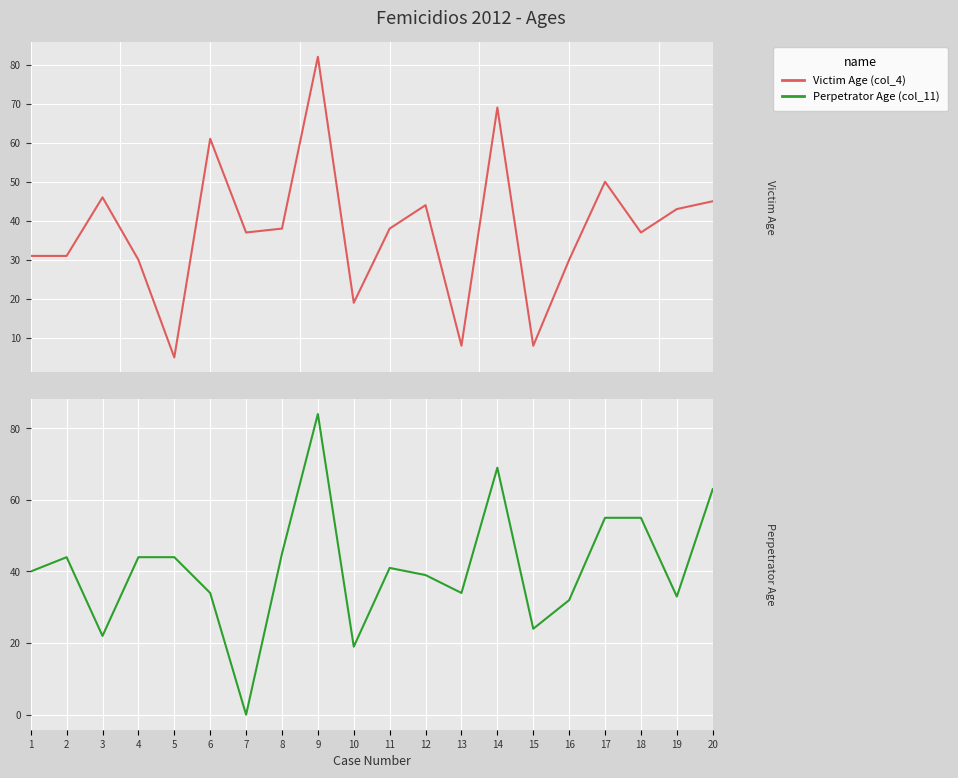

How many intersections are there between Perpetrator Age (col_11) and Victim Age (col_4)?

8